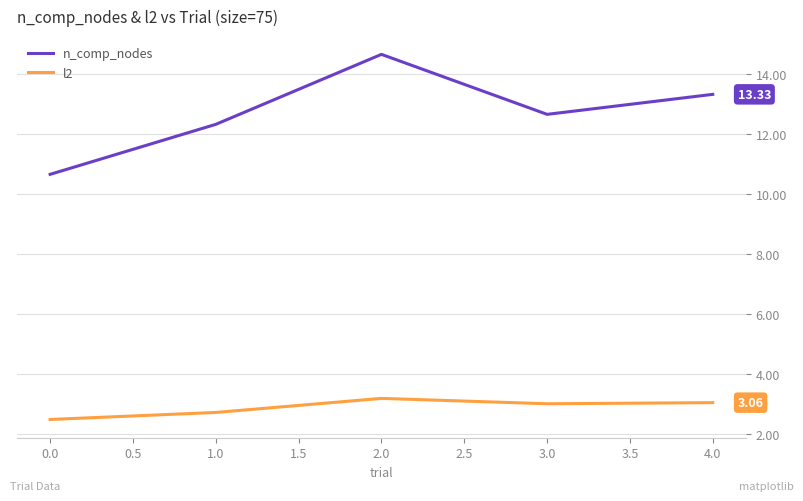

What is the difference between the n_comp_nodes values at 3.0 and 1.0?

0.3